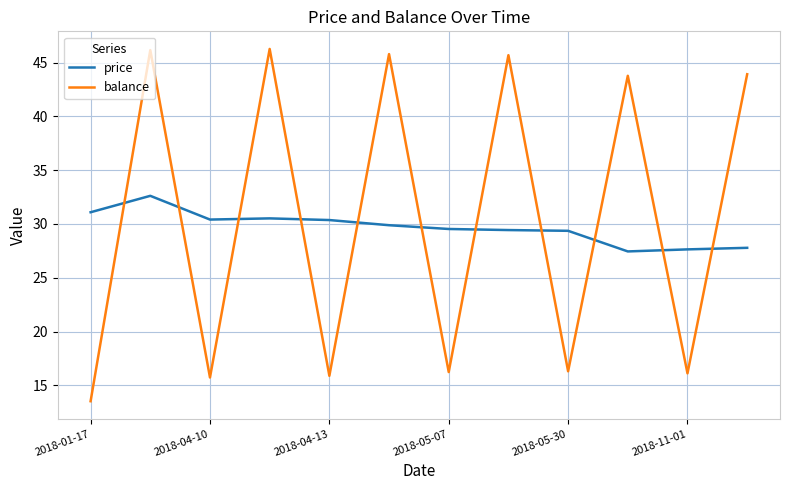

Which series has the largest total across all categories?

balance